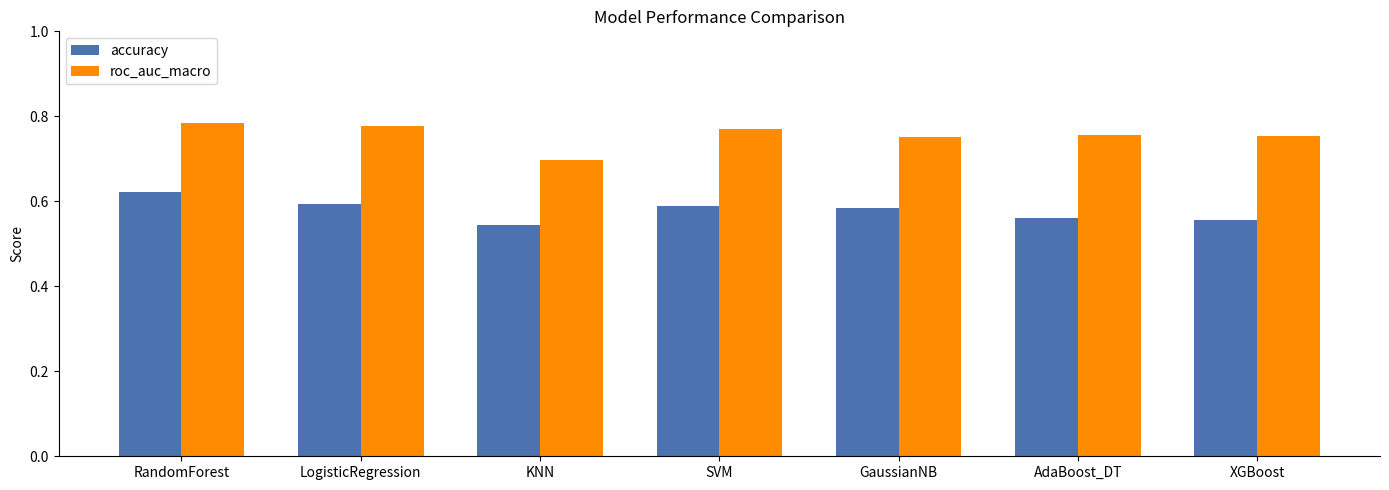

The value of roc_auc_macro at KNN is 0.7. True or false?

True